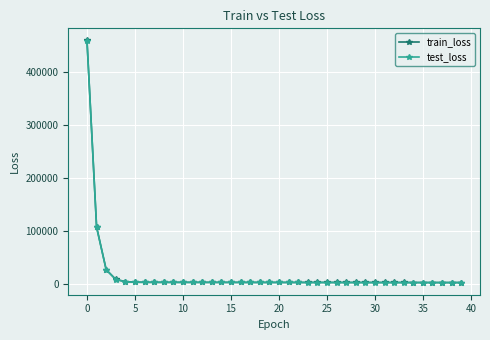

What is the value of the test_loss point at the 30th from the left?

3323.1